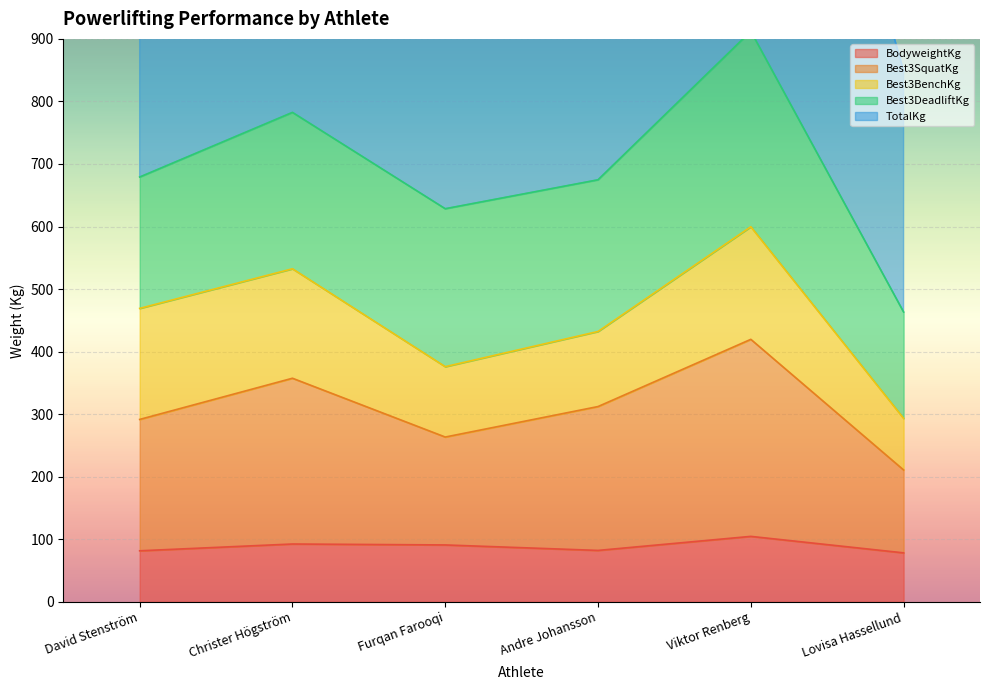

At which category does BodyweightKg reach its first local peak?

Christer Högström